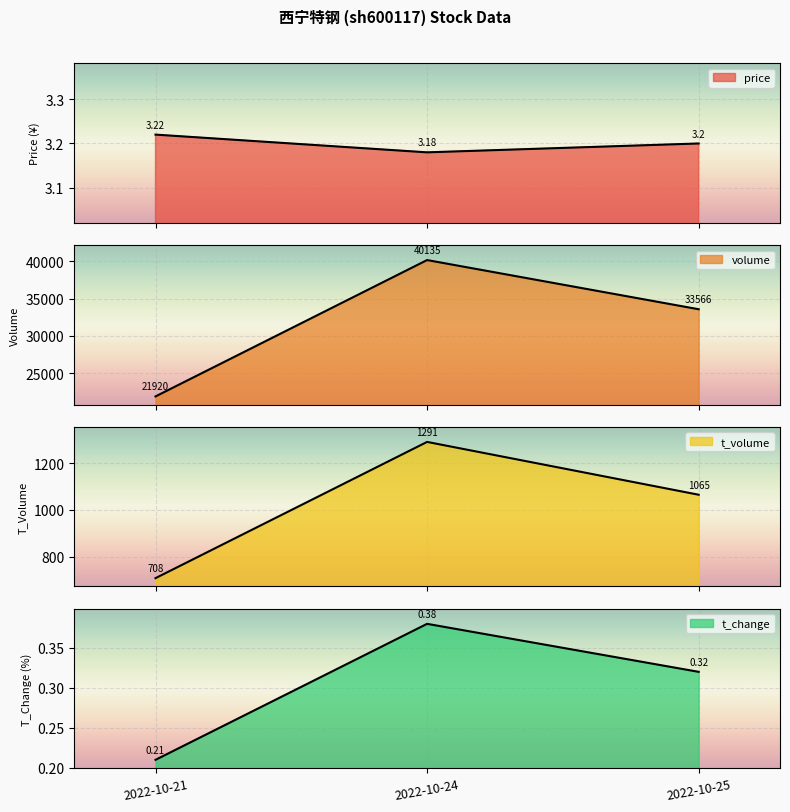

Which series has the largest total across all categories?

volume